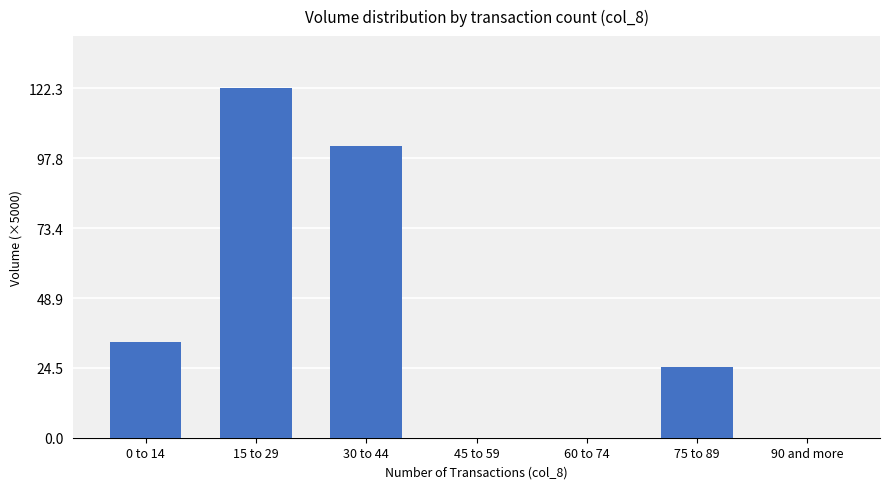

What is the sum of the values at 0 to 14 and 45 to 59?

33.4